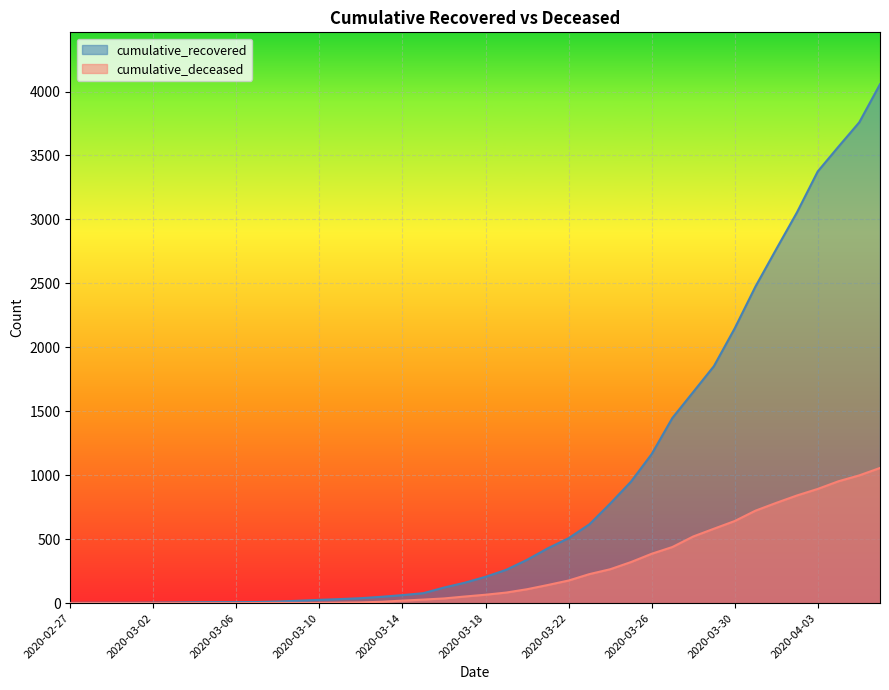

What is the sum of all cumulative_deceased values?

10376